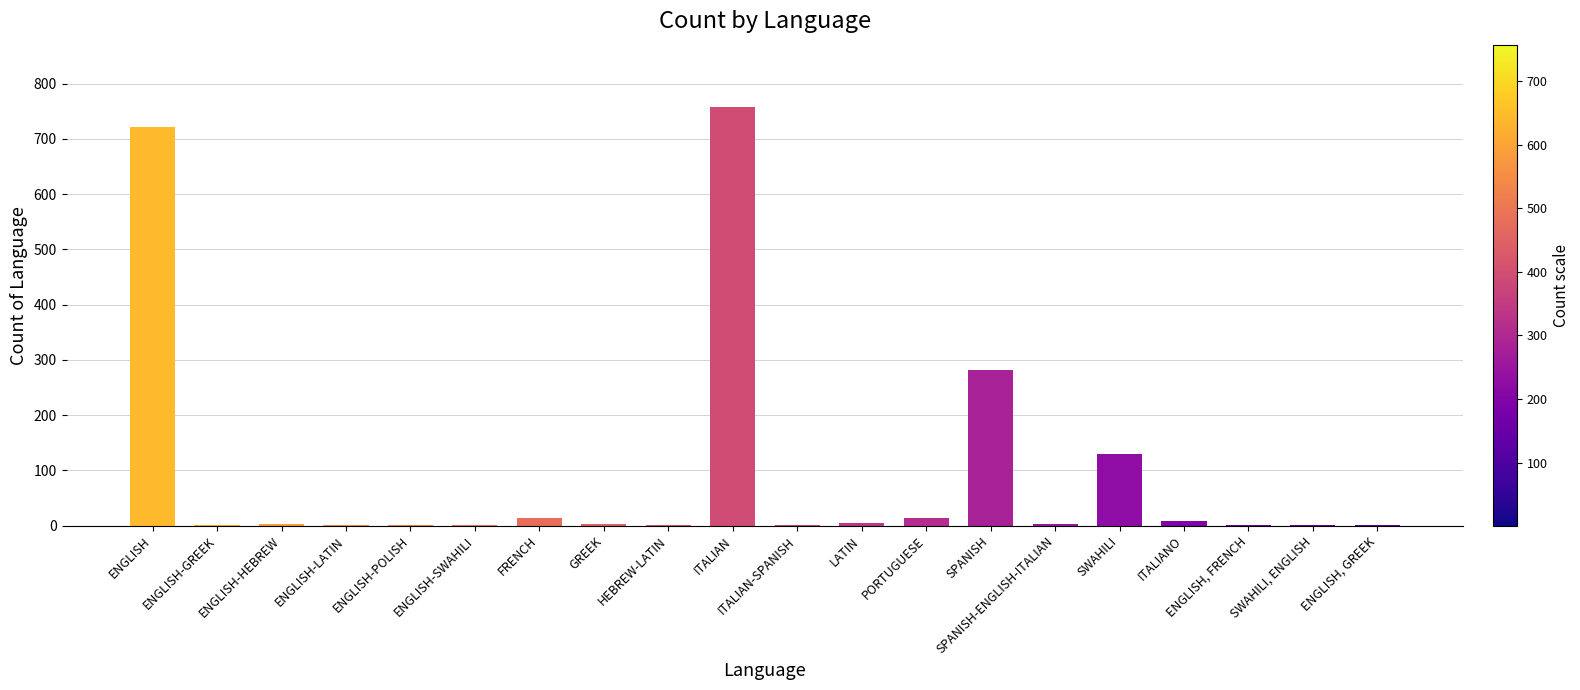

Between ITALIAN and ENGLISH-POLISH, which is larger?

ITALIAN